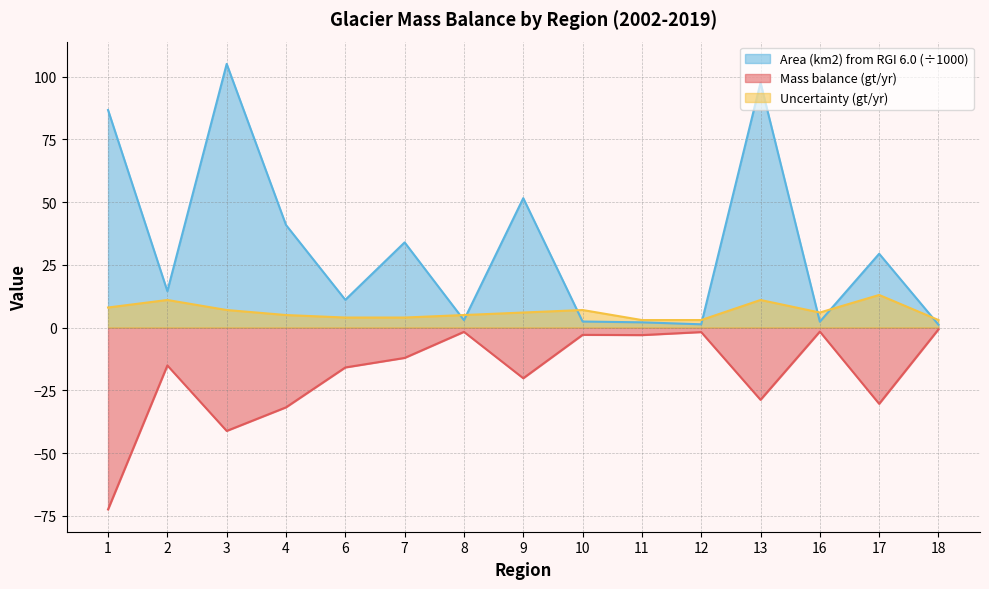

Which label corresponds to the smallest value in the chart?

1